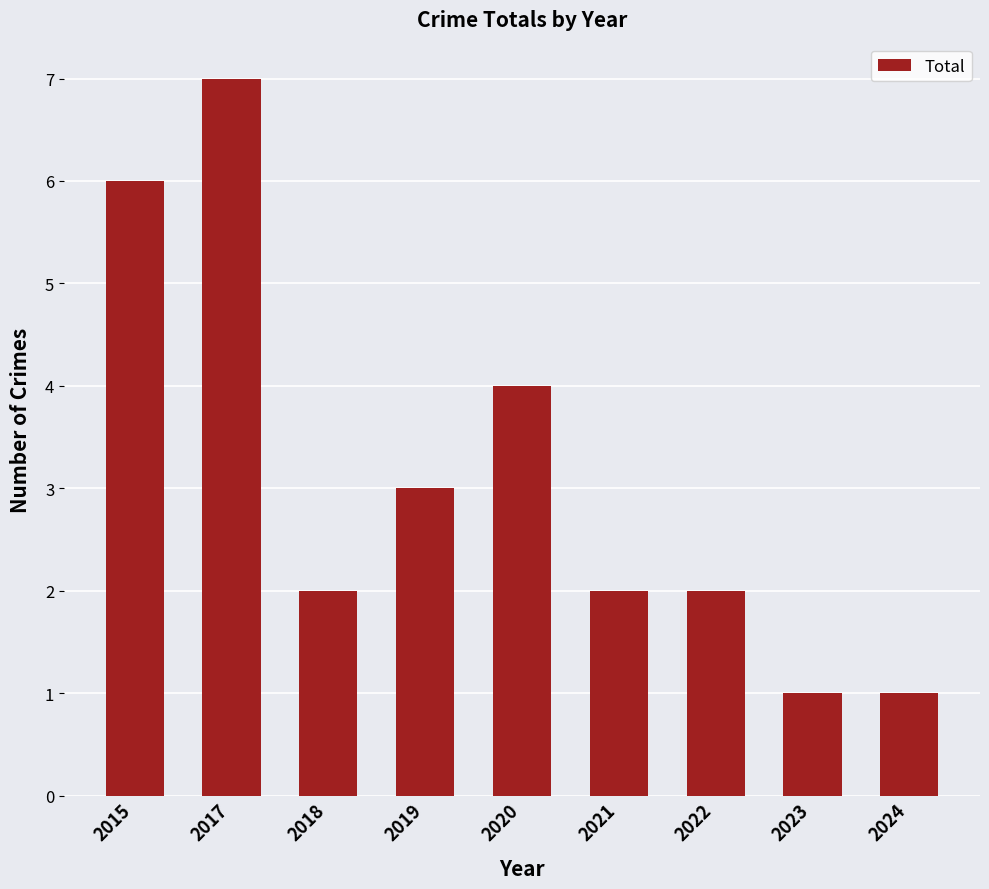

What is the value of the 2nd bar from the left?

7